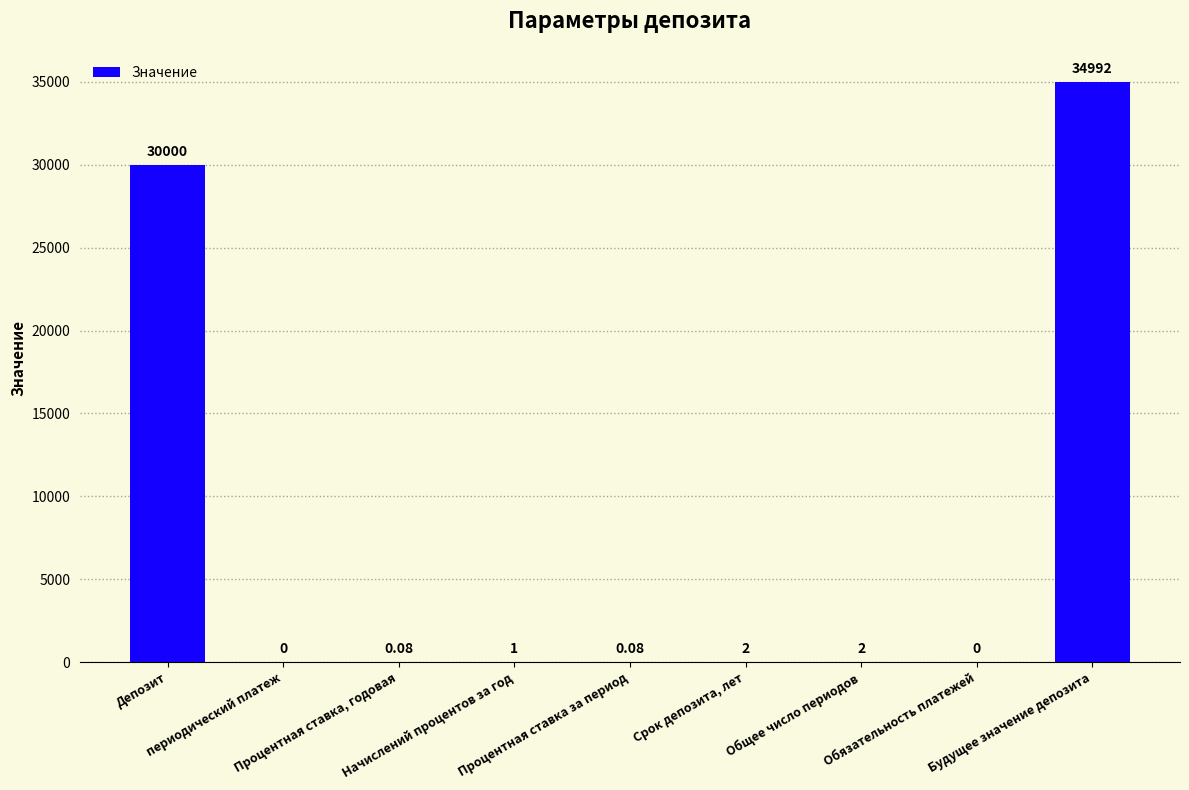

What position from the left is Будущее значение депозита?

9